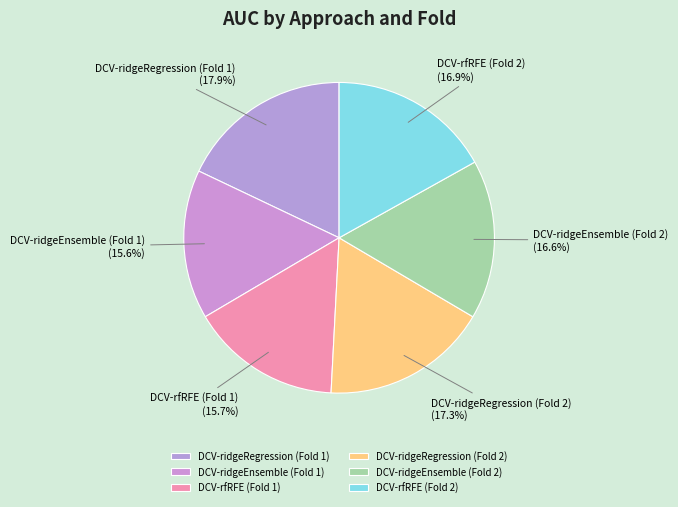

The DCV-rfRFE (Fold 1) slice represents 16% of the pie. True or false?

True